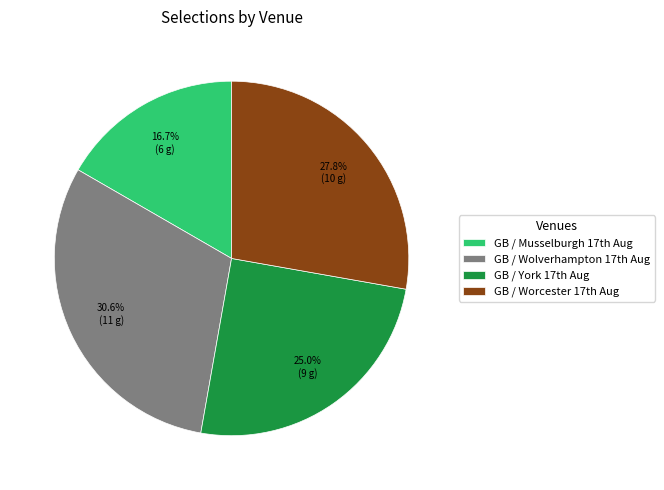

Which slice is the largest?

GB / Wolverhampton 17th Aug